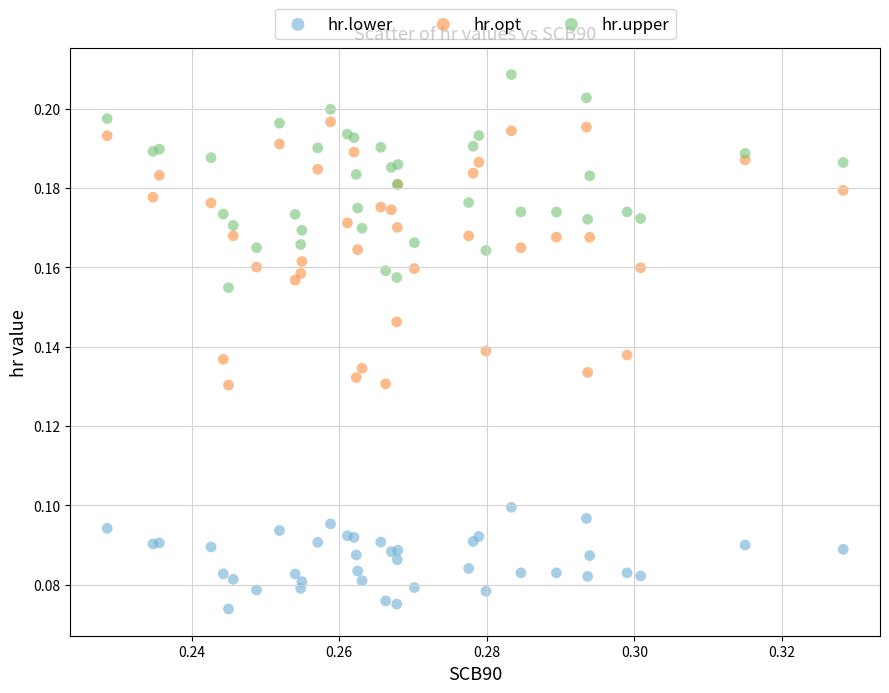

Which series has the widest spread of Y values?

hr.opt